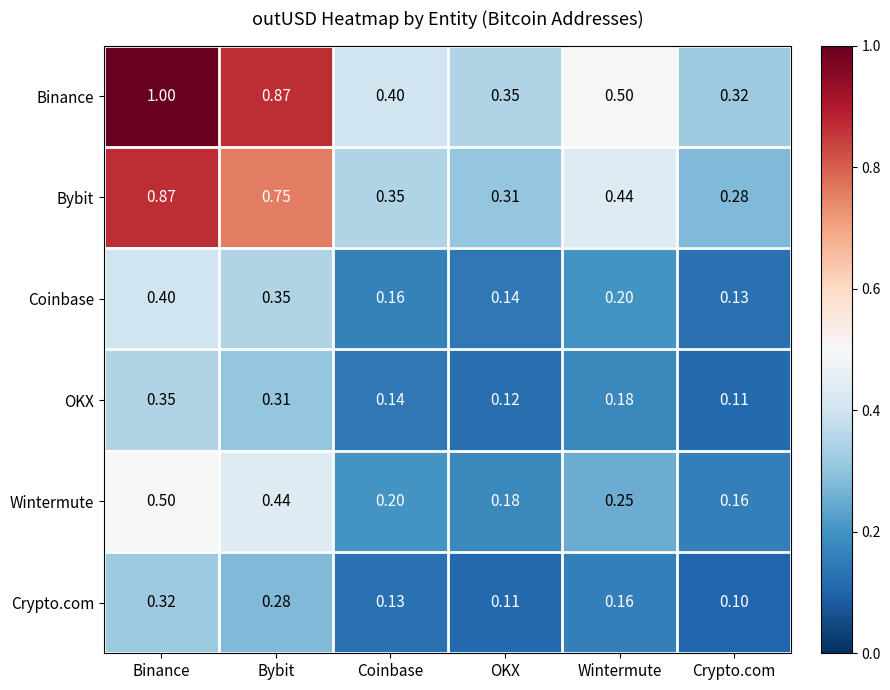

Which series changed the most between Binance and Coinbase?

Binance